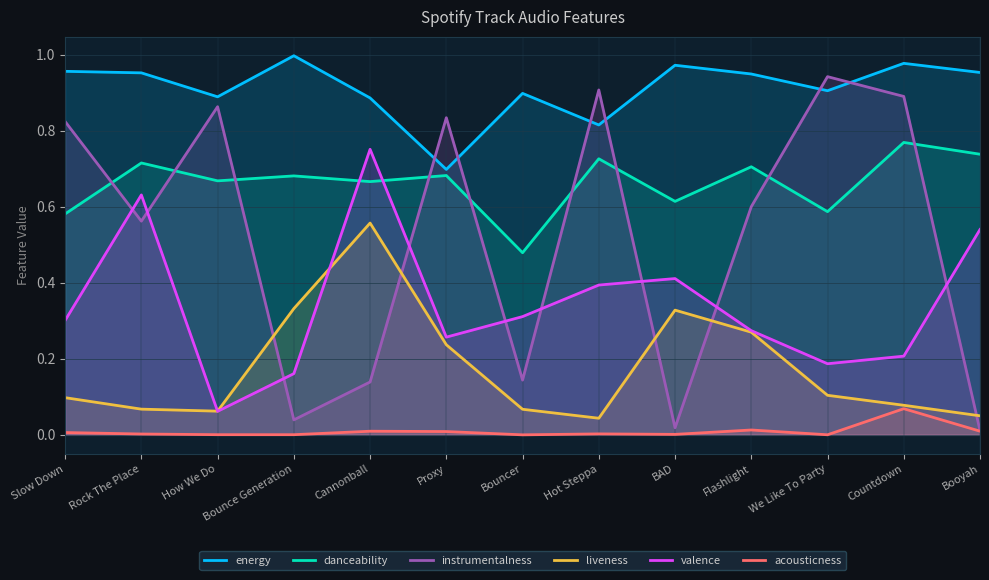

At Slow Down, list the series in order from largest to smallest.

energy, instrumentalness, danceability, valence, liveness, acousticness